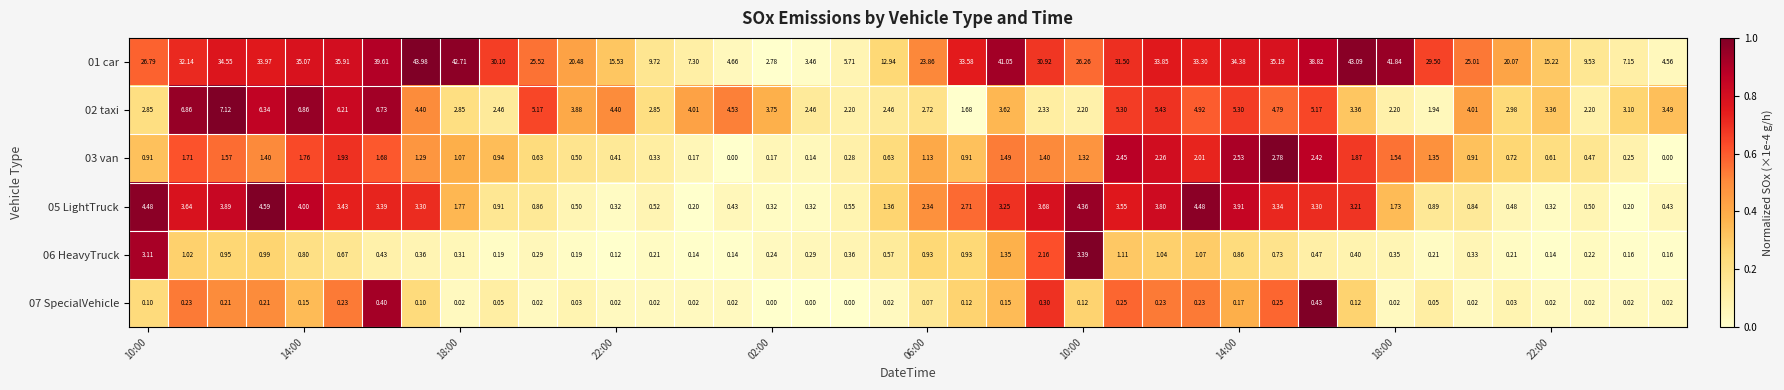

Count the number of data series in this chart.

6